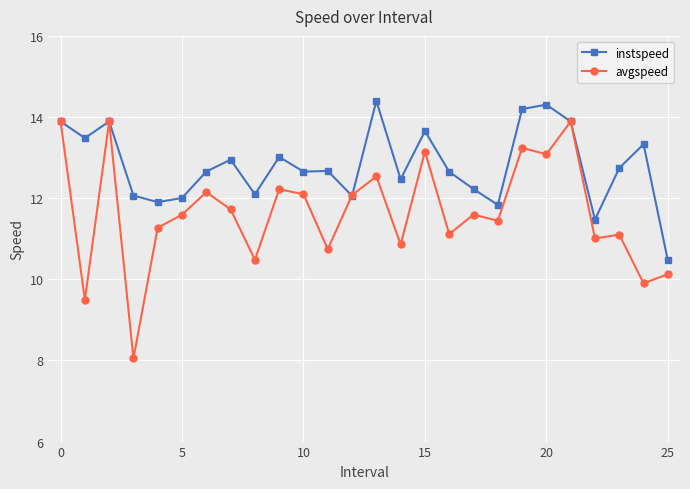

What is the sum of all instspeed values?

333.0